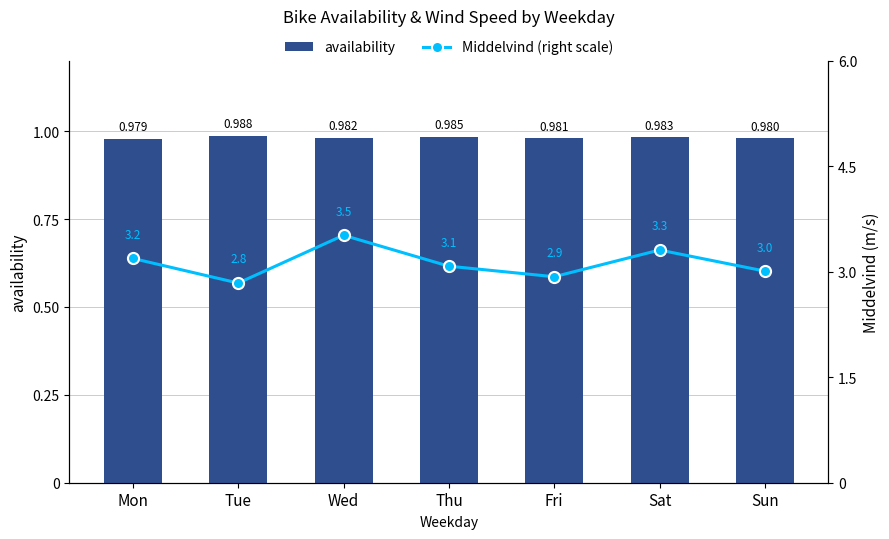

What is the value of the Middelvind (right scale) bar at the 1st from the left?

3.2